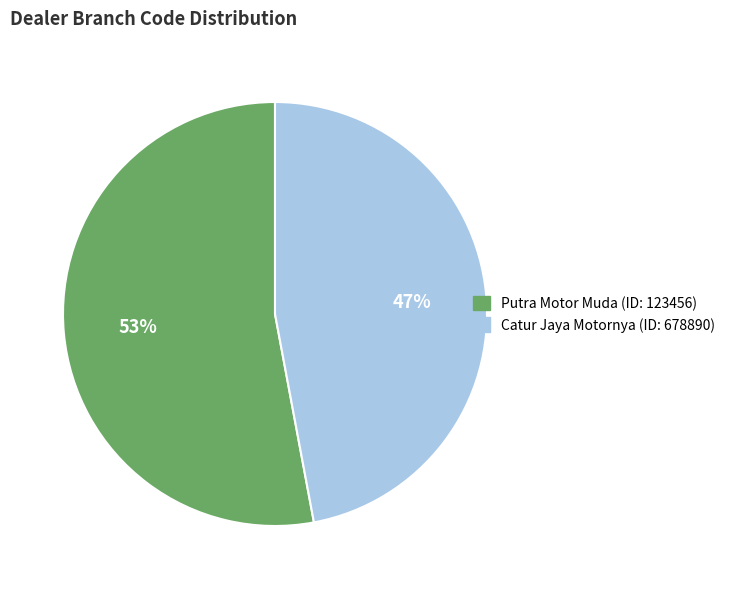

To the nearest percent, what is the average slice percentage?

50%